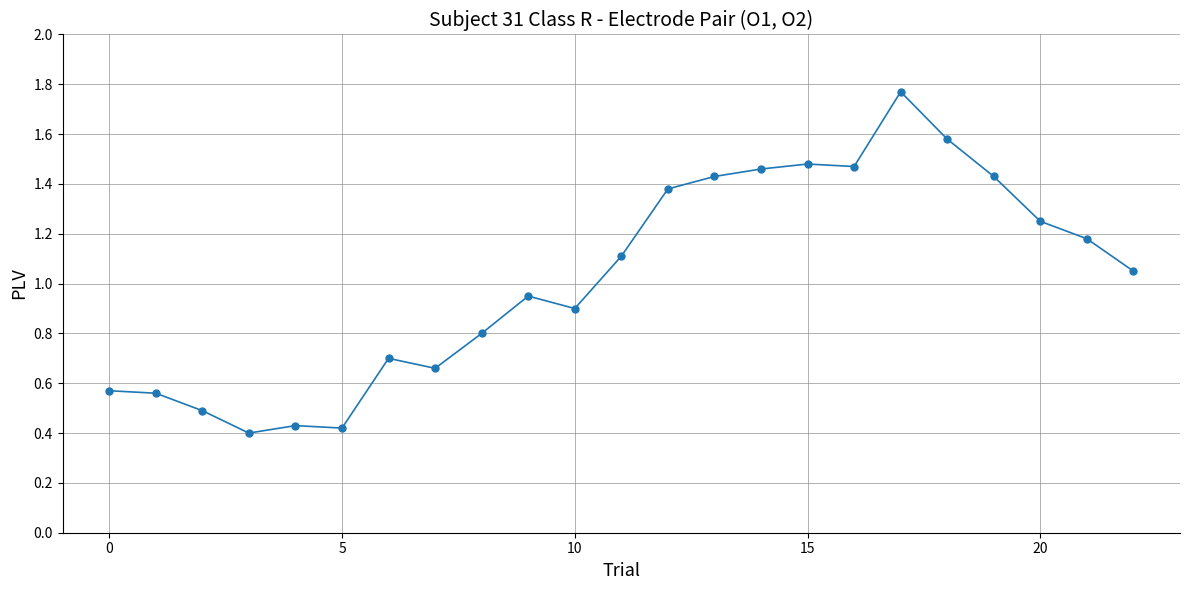

True or false: the data has more than 1 interior local peaks.

True